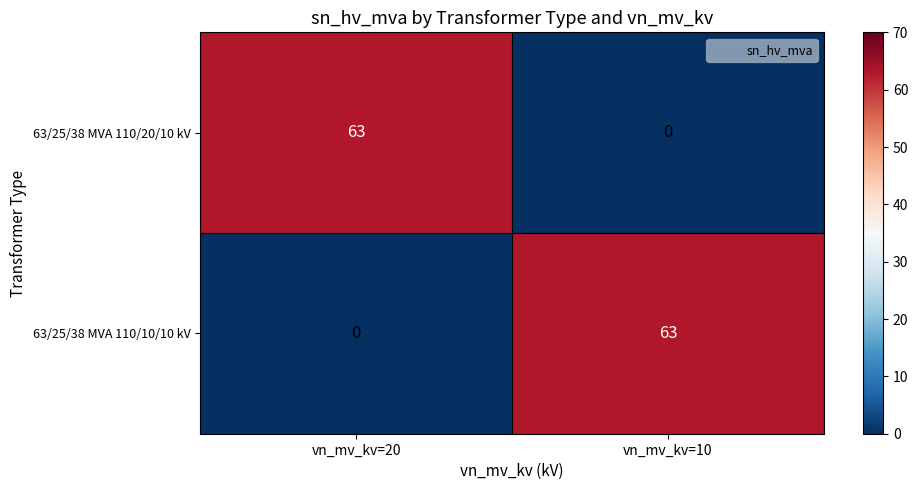

What is the total value across all series at vn_mv_kv=10?

63